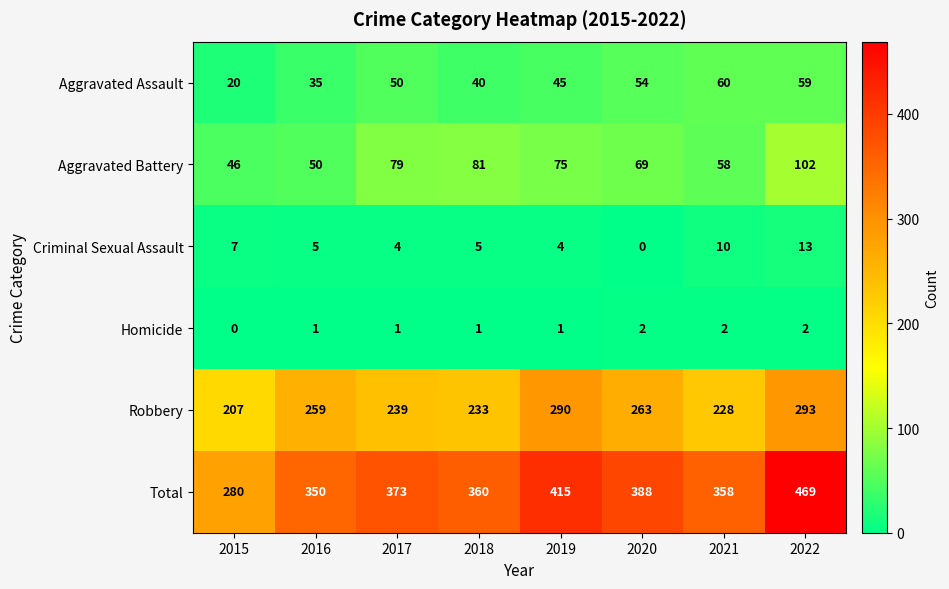

The value of Robbery at 2021 is 334. True or false?

False